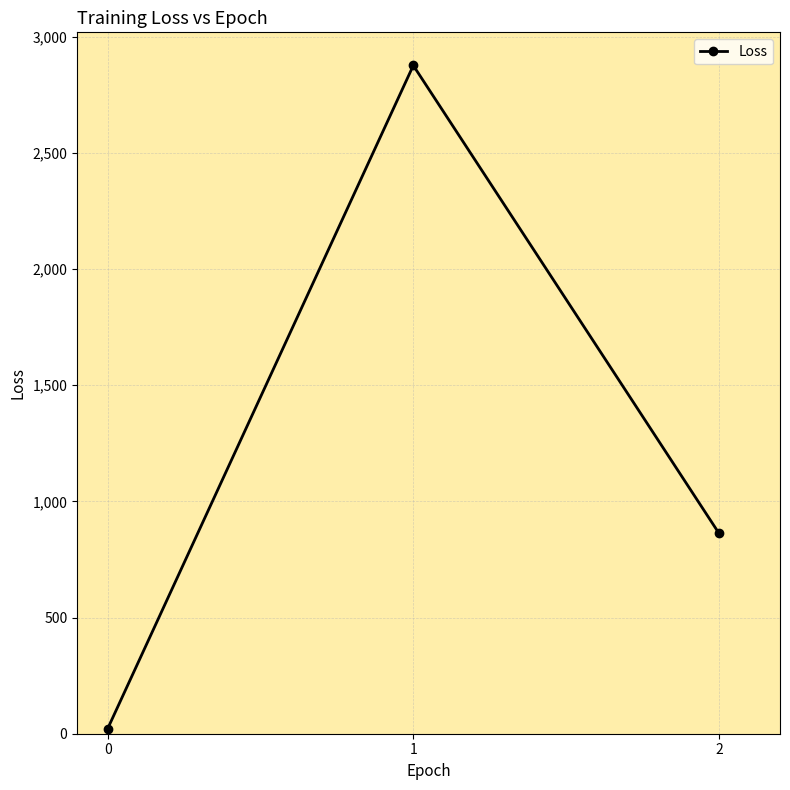

Reading right to left, extract all data points from this chart.

863.3	2876.1	22.1